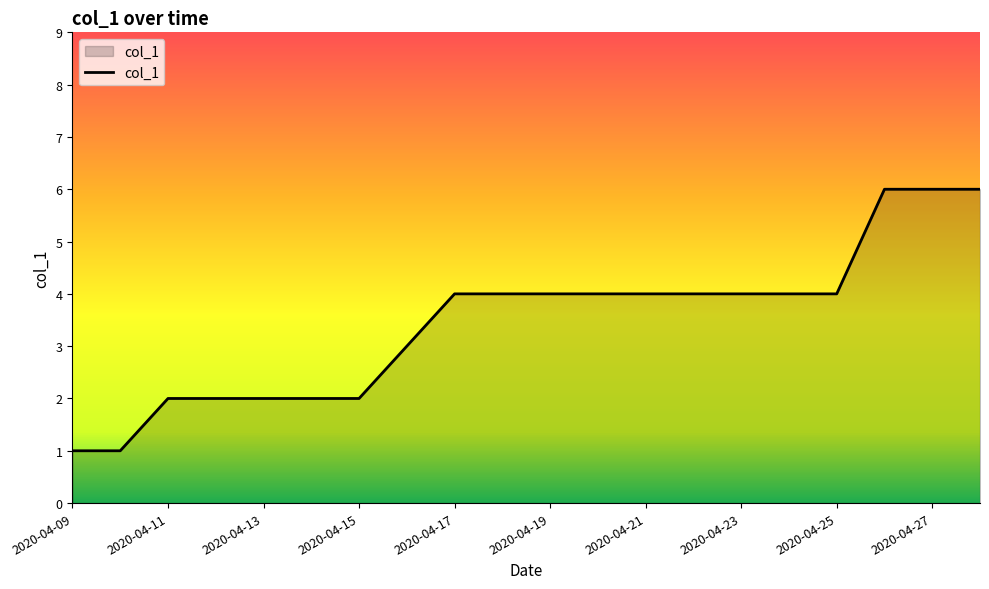

How many lines are shown in the chart?

1